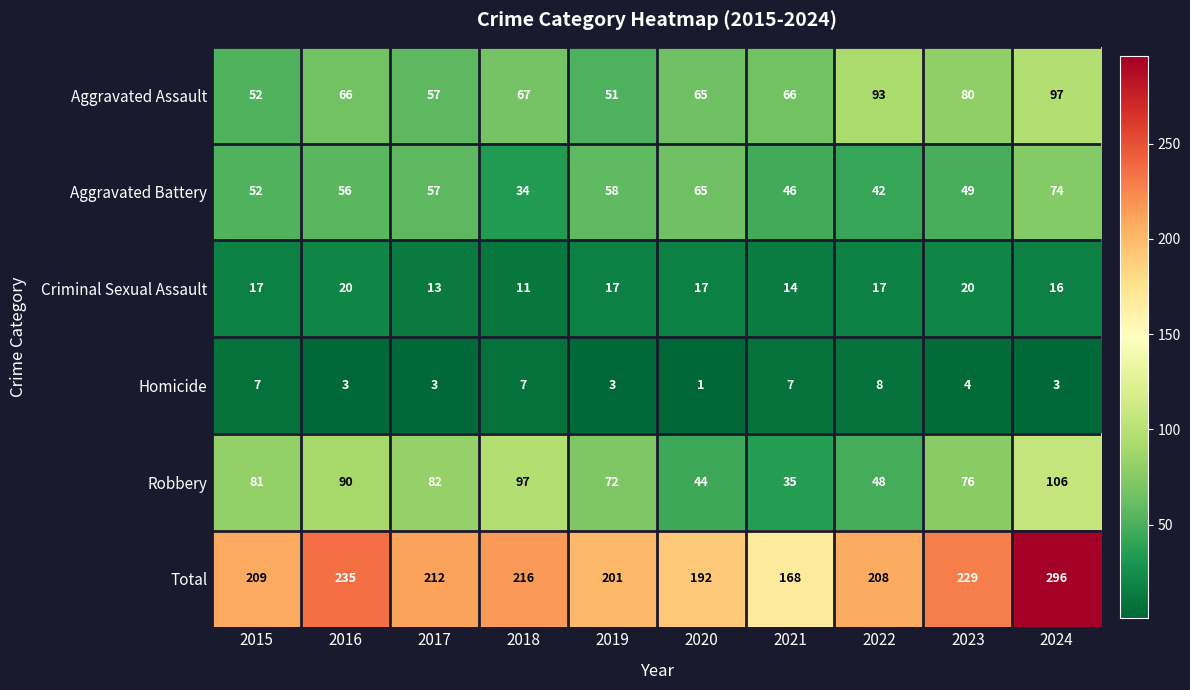

What is the total value across all series at 2016?

470